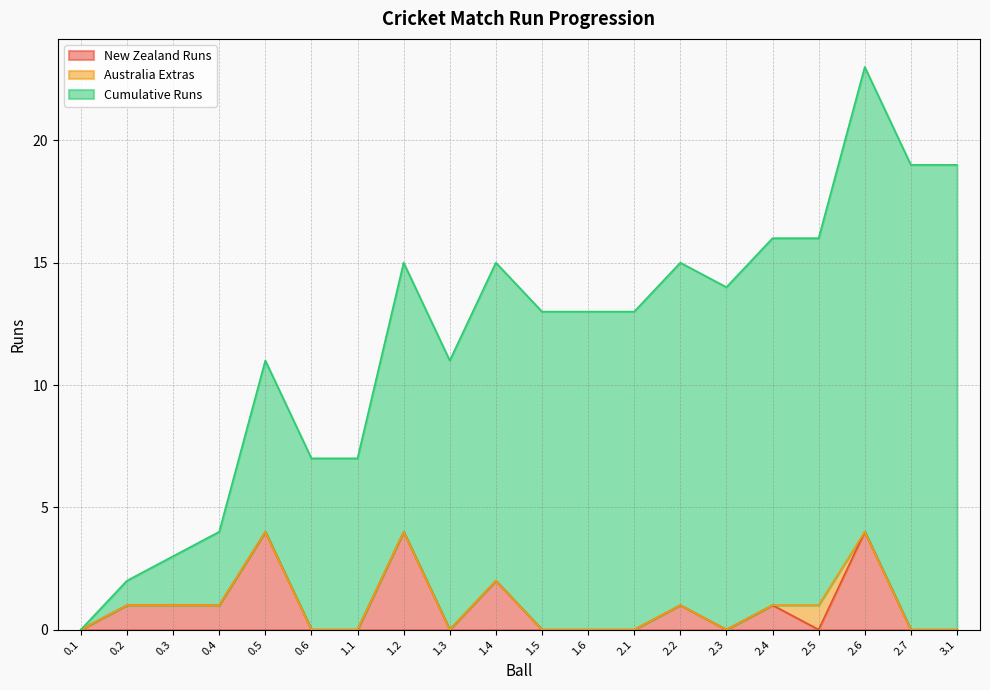

What are all the series names shown in the legend?

New Zealand Runs, Australia Extras, Cumulative Runs